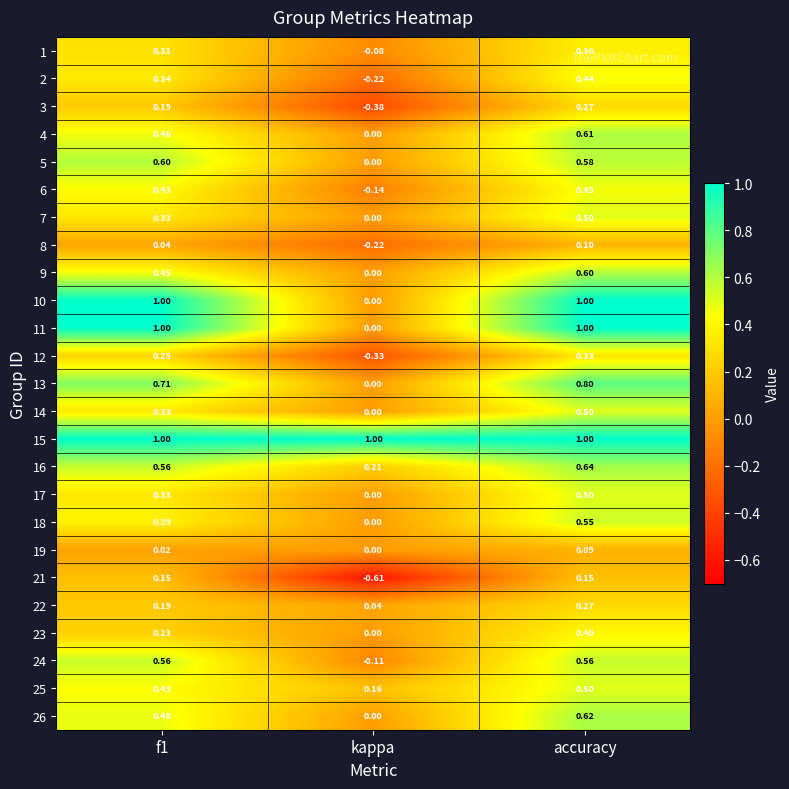

Count the number of data series in this chart.

25